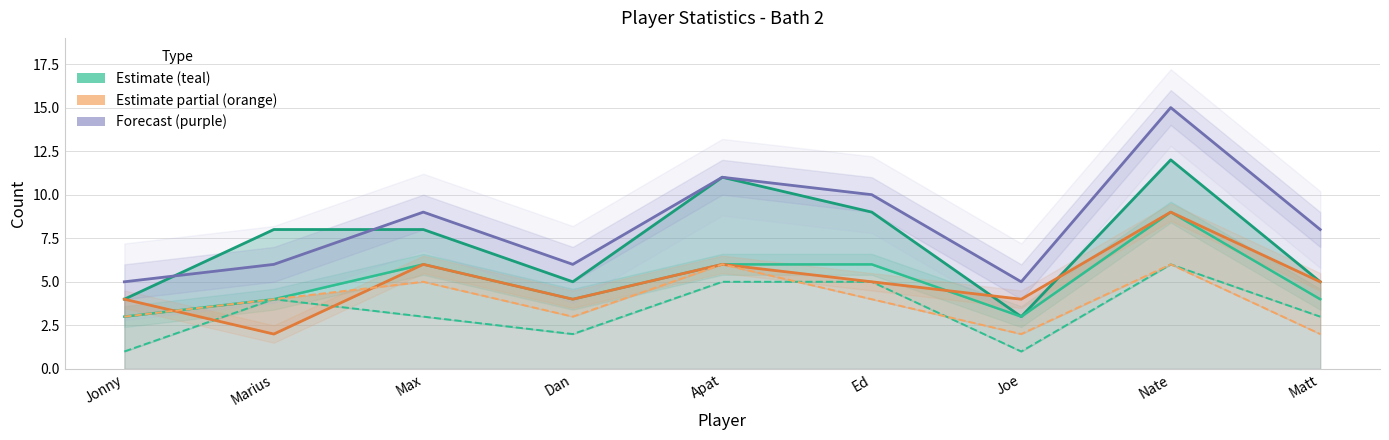

Reading right to left, what are all the values shown in this chart?

Points played: 5	12	3	9	11	5	8	8	4
Win turn: 4	9	3	6	6	4	6	4	3
We Score: 3	6	1	5	5	2	3	4	1
Lose turn: 5	9	4	5	6	4	6	2	4
We concede: 2	6	2	4	6	3	5	4	3
O Posession: 8	15	5	10	11	6	9	6	5